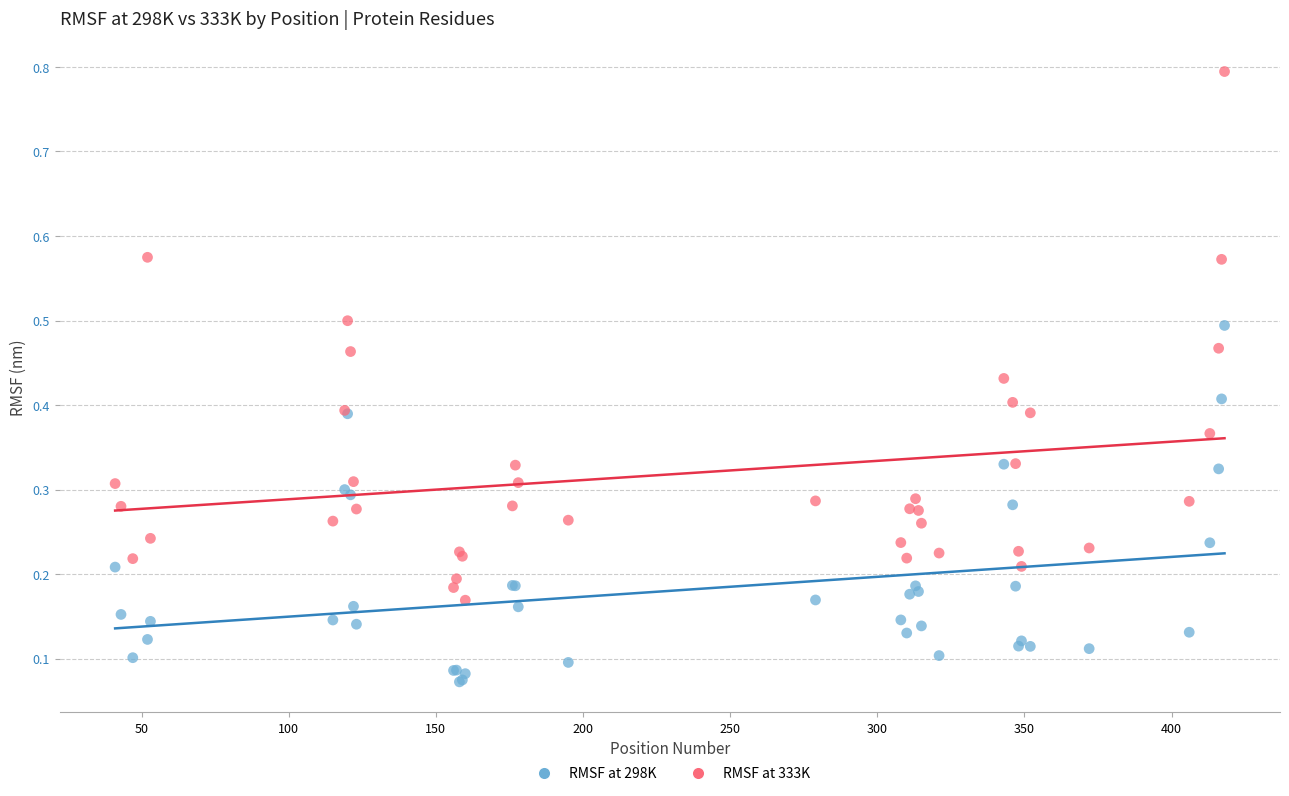

Which series reaches the maximum Y coordinate?

RMSF at 333K